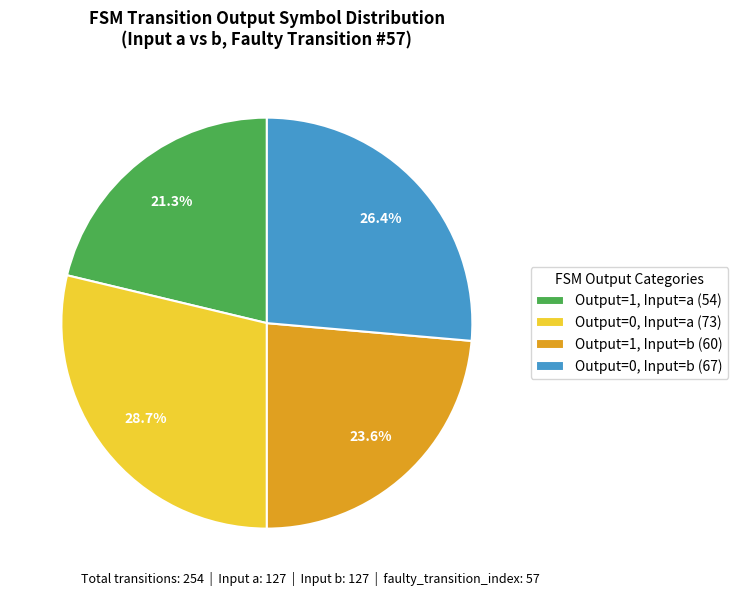

Which slice is the largest?

Output=0, Input=a (73)